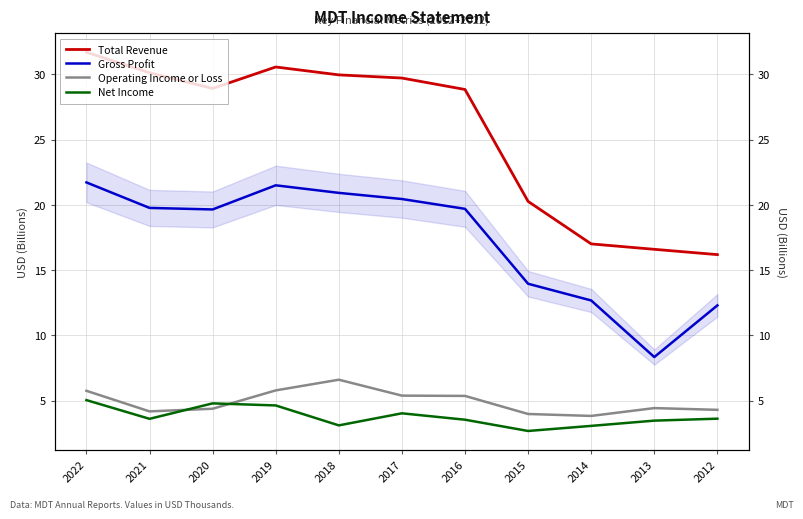

Reading left to right, extract all data points from this chart.

Total Revenue: 31.7	30.1	28.9	30.6	30.0	29.7	28.8	20.3	17.0	16.6	16.2
Gross Profit: 21.7	19.8	19.6	21.5	20.9	20.4	19.7	14.0	12.7	8.3	12.3
Operating Income or Loss: 5.8	4.2	4.4	5.8	6.6	5.4	5.4	4.0	3.8	4.4	4.3
Net Income: 5.0	3.6	4.8	4.6	3.1	4.0	3.5	2.7	3.1	3.5	3.6